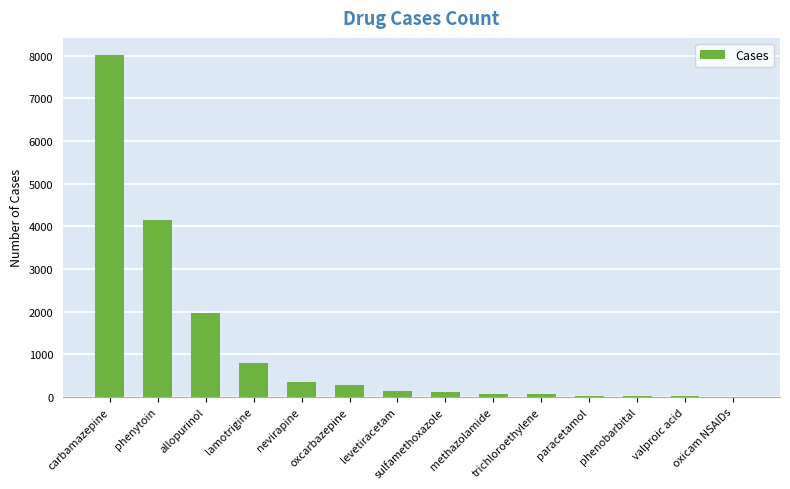

At which label is the value closest to 4010?

phenytoin